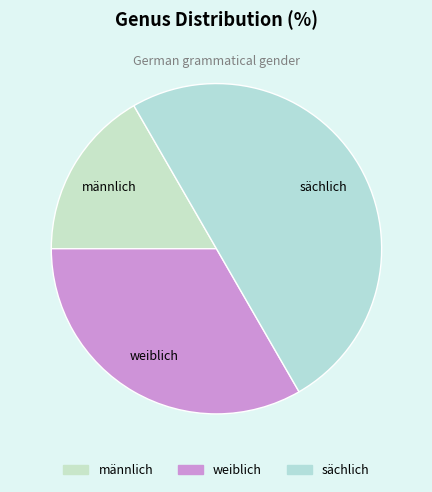

Which category has the biggest portion of the pie?

sächlich